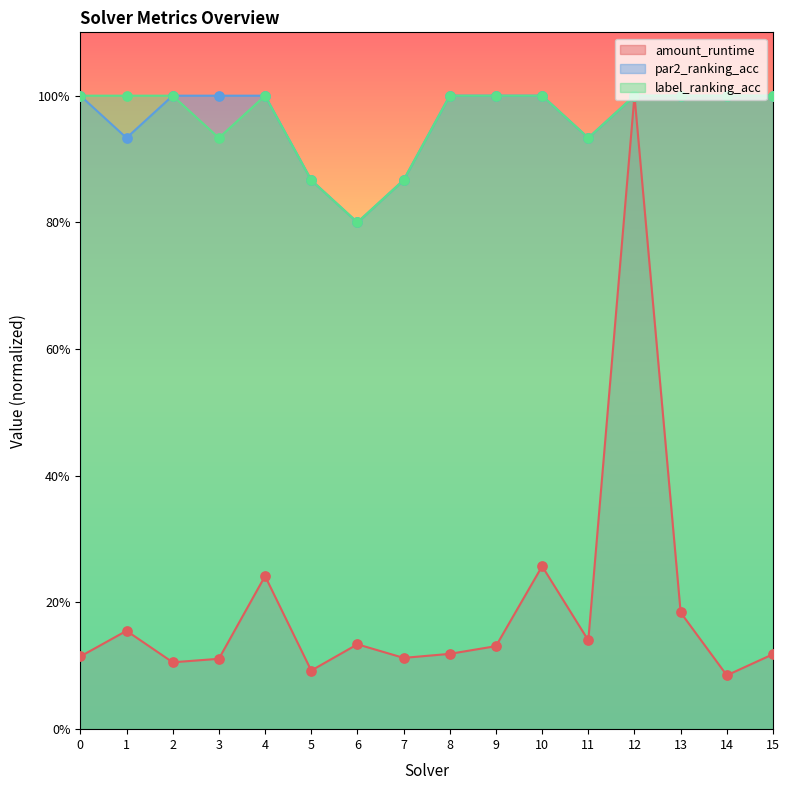

At how many categories does at least one series exceed 0?

16